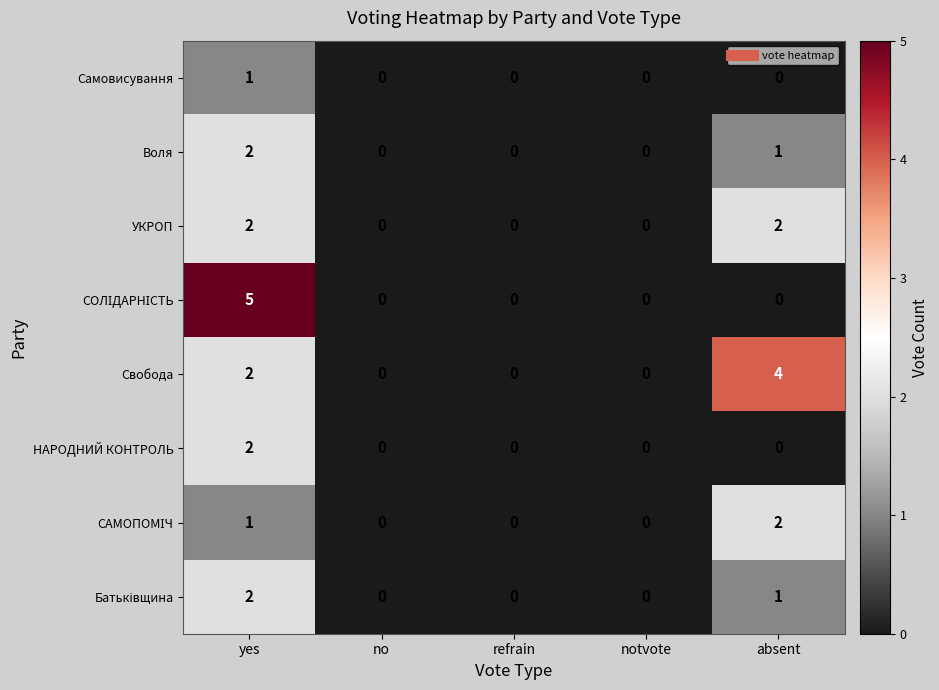

What is the maximum value shown in the chart?

5